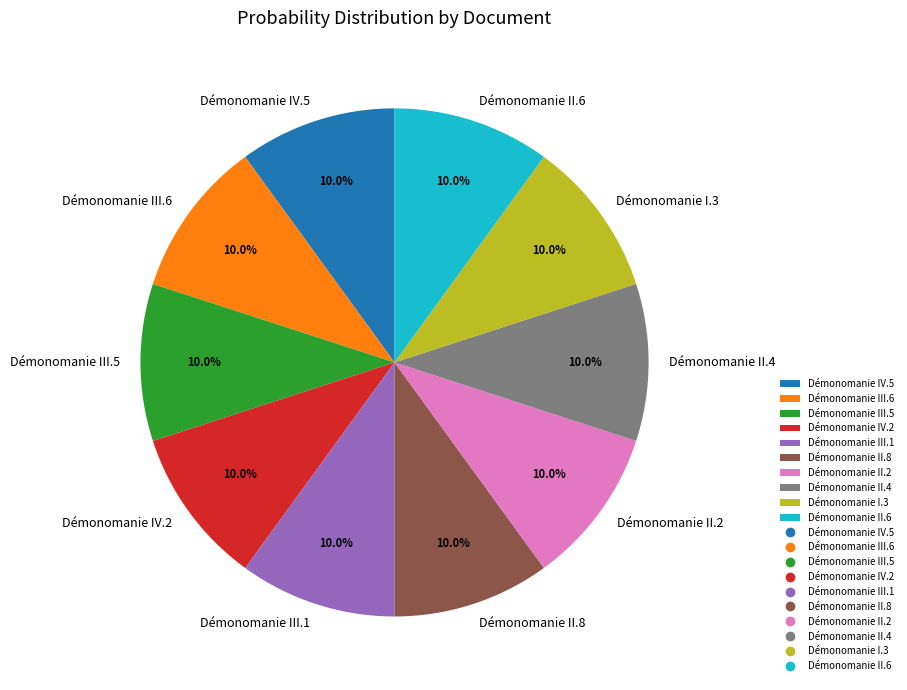

Is it true that Démonomanie II.2 is 1% of the pie?

False